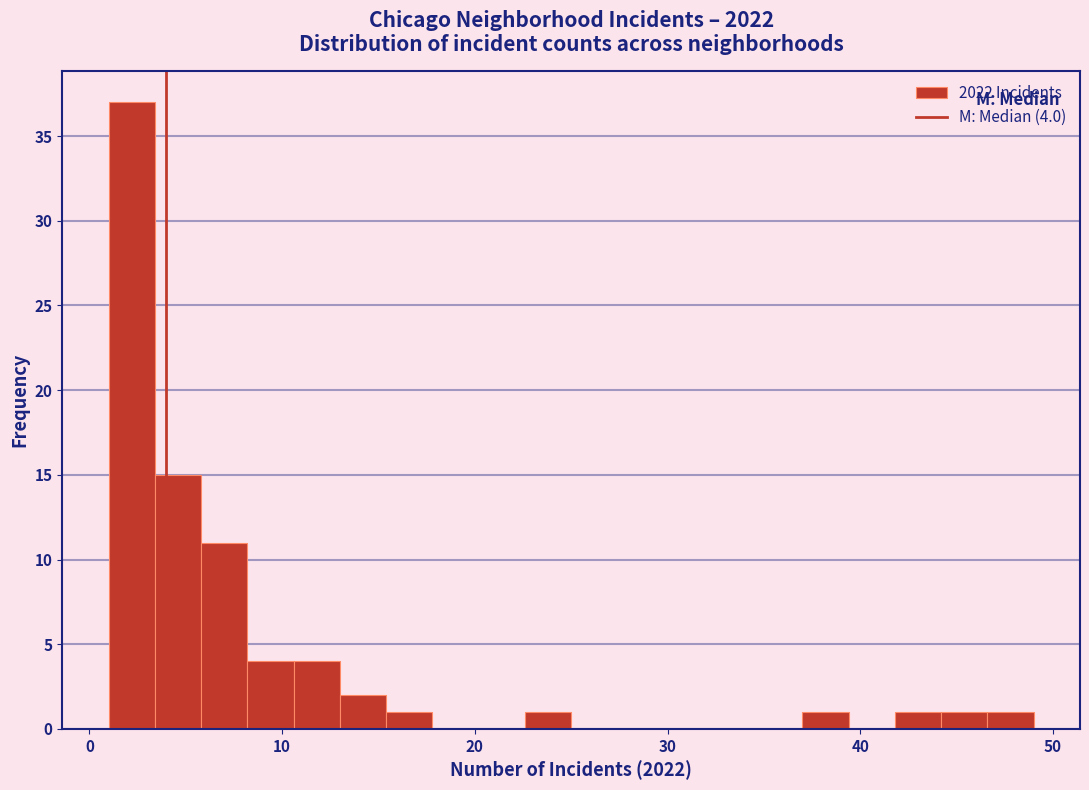

Read against the x-axis, roughly where is the centre of the tallest bar?

2